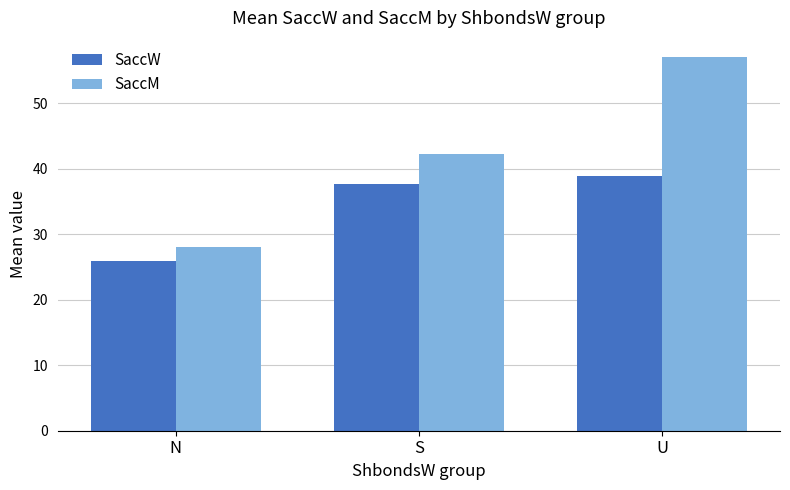

What position from the right is U?

1